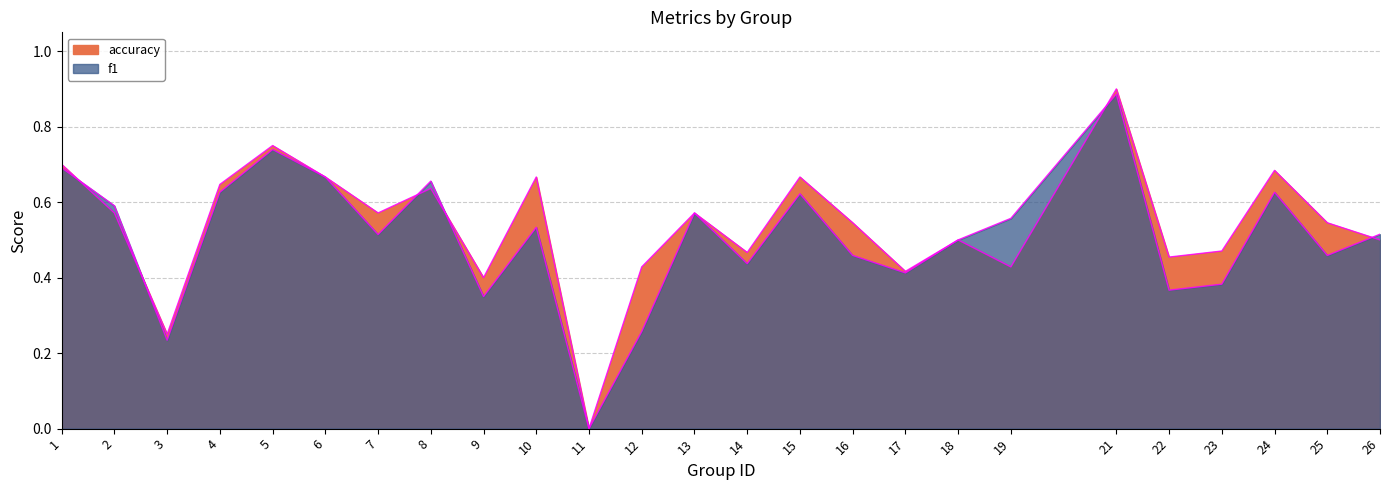

Does the chart have visible grid lines?

Yes